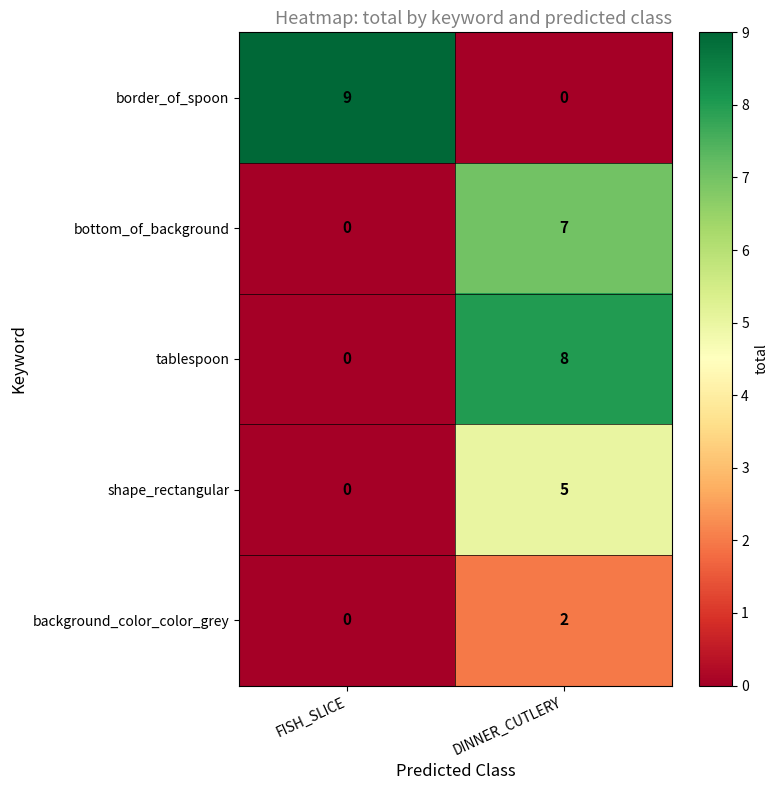

At which label is border_of_spoon closest to 4?

DINNER_CUTLERY